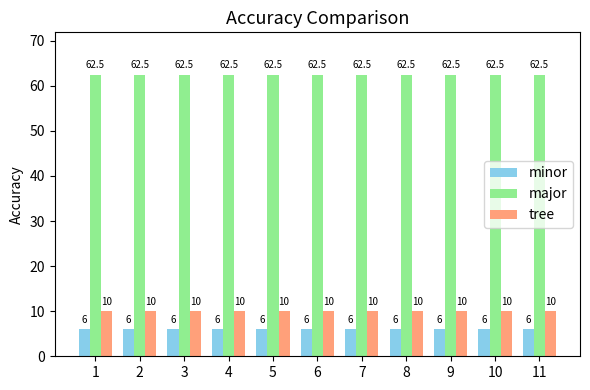

How many groups of bars are there?

11